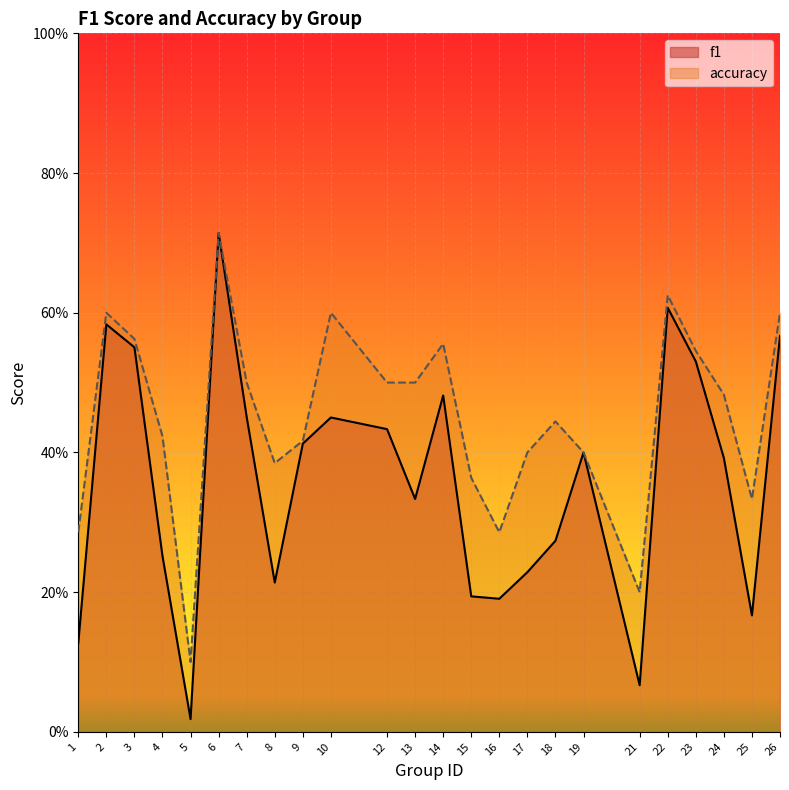

Reading left to right, transcribe all the data shown in this chart.

f1: 0.1	0.6	0.6	0.3	0.0	0.7	0.5	0.2	0.4	0.5	0.4	0.3	0.5	0.2	0.2	0.2	0.3	0.4	0.1	0.6	0.5	0.4	0.2	0.6
accuracy: 0.3	0.6	0.6	0.4	0.1	0.7	0.5	0.4	0.4	0.6	0.5	0.5	0.6	0.4	0.3	0.4	0.4	0.4	0.2	0.6	0.5	0.5	0.3	0.6